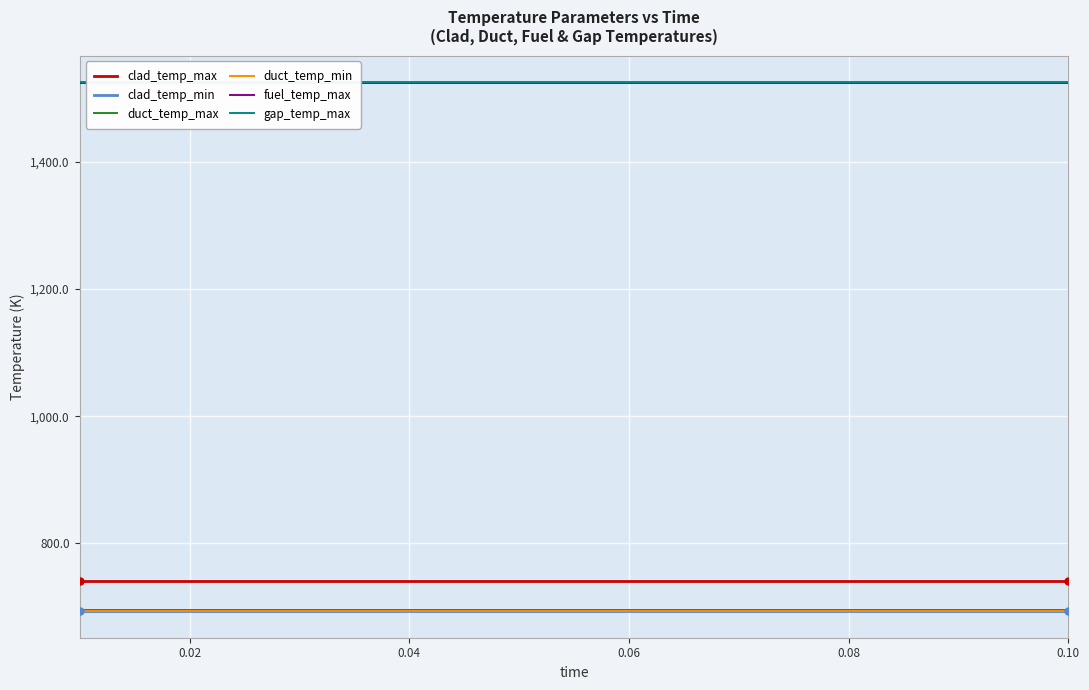

Which category has the highest value in the fuel_temp_max series?

0.02